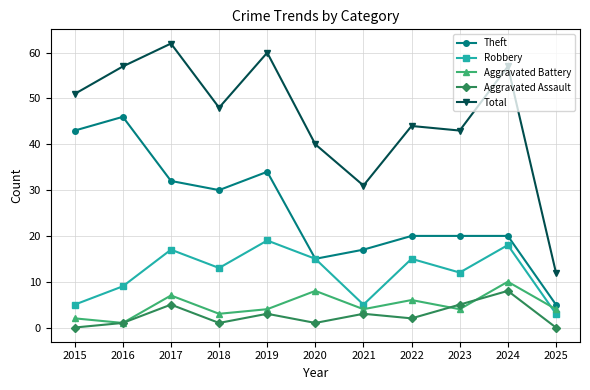

Rank the series by their maximum value, from highest to lowest.

Total, Theft, Robbery, Aggravated Battery, Aggravated Assault